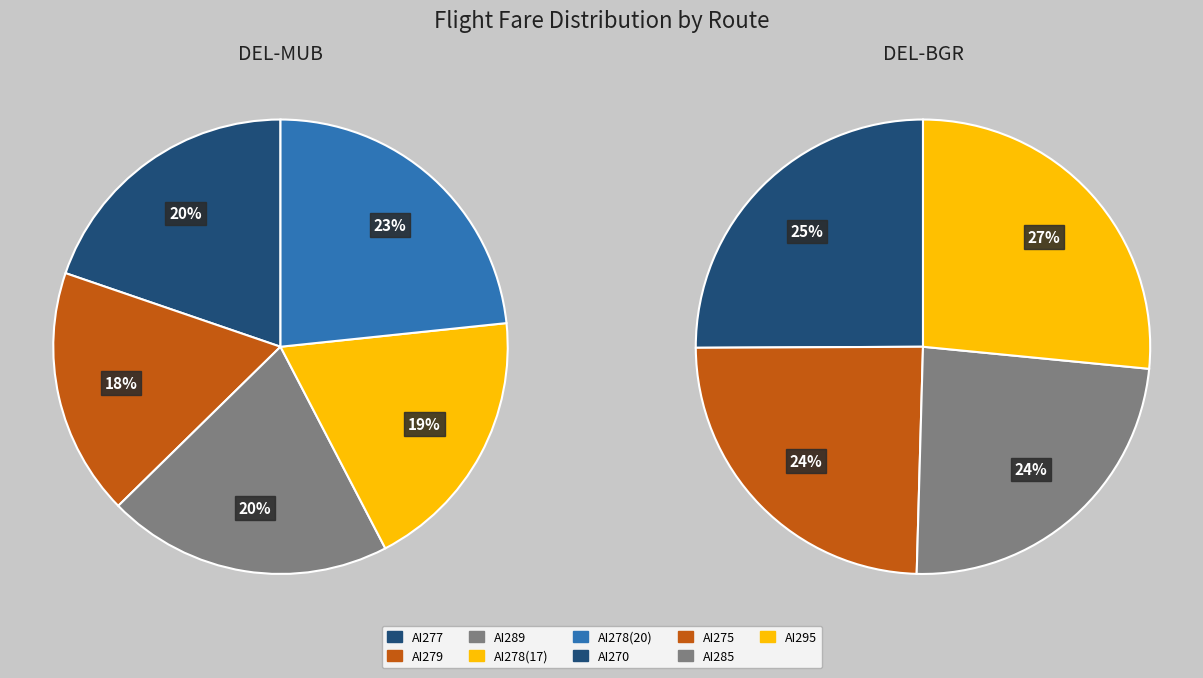

Is AI270 the majority of the pie?

No